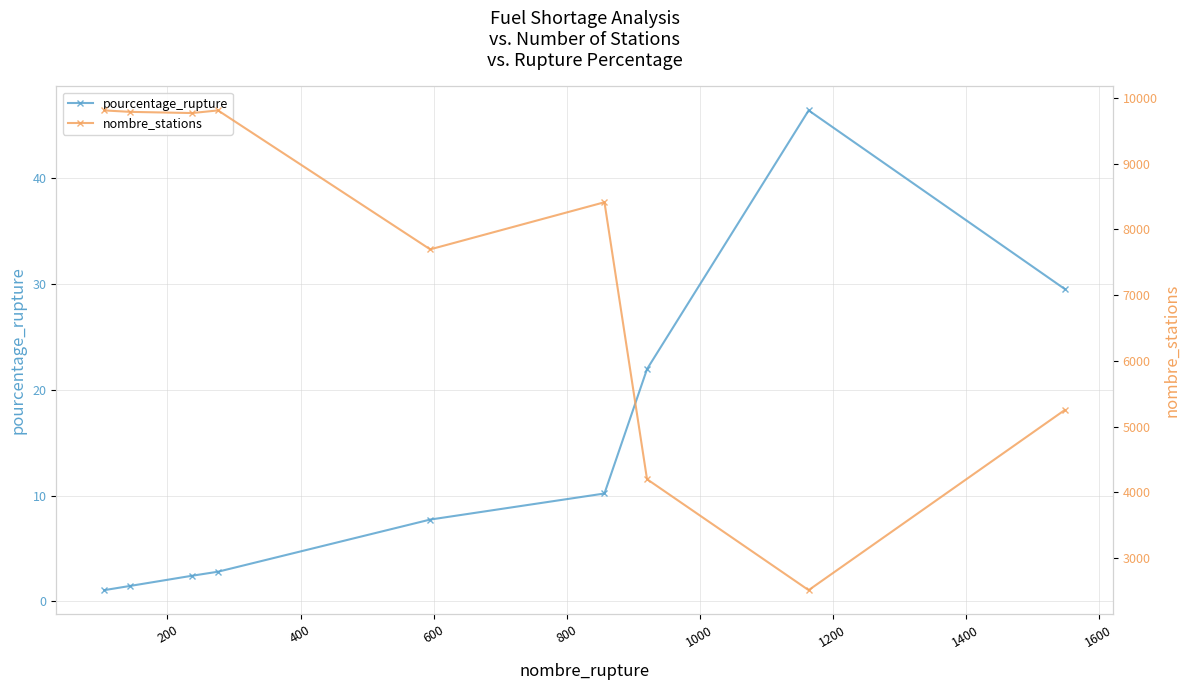

At how many categories does at least one series exceed 7747?

5